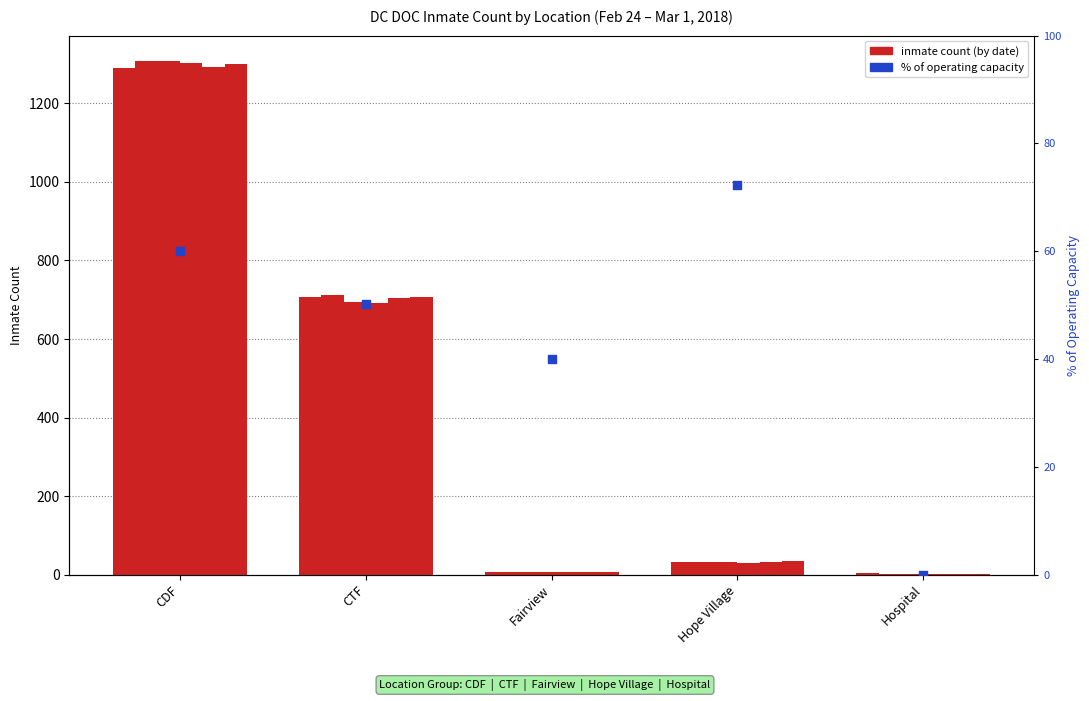

At how many categories does at least one series exceed 483?

2